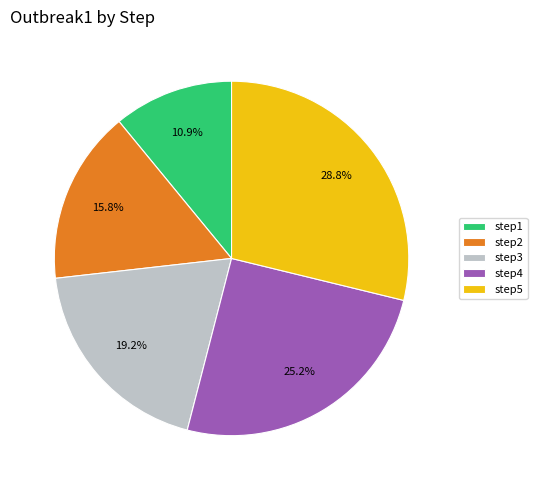

What percentage is the step1 slice, to the nearest percent?

11%